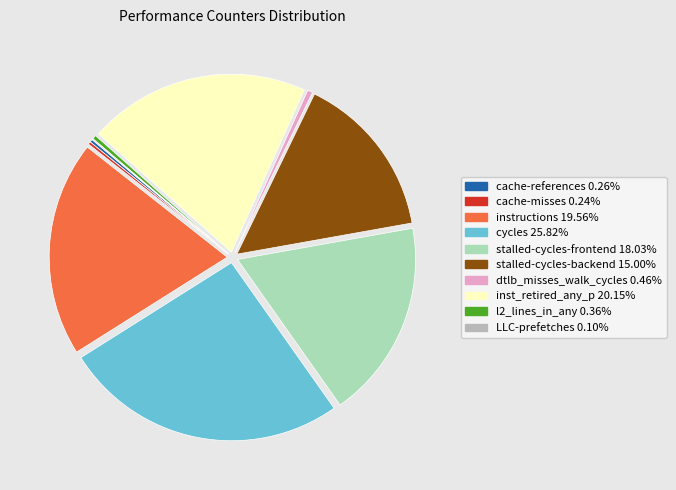

Which slice is the largest?

cycles